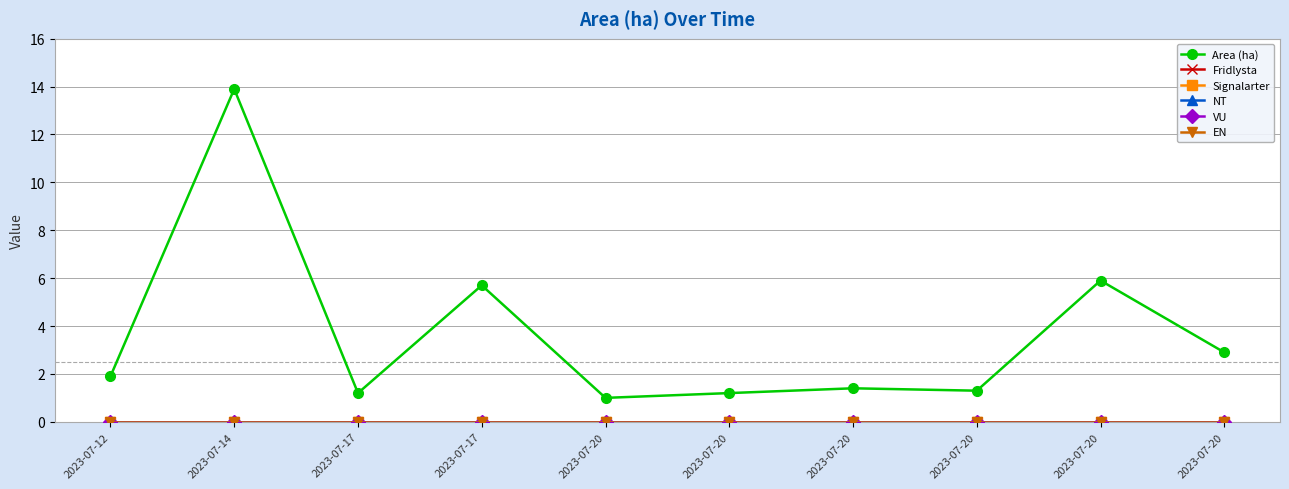

The value of Signalarter at 2023-07-20 is 0.0. True or false?

True